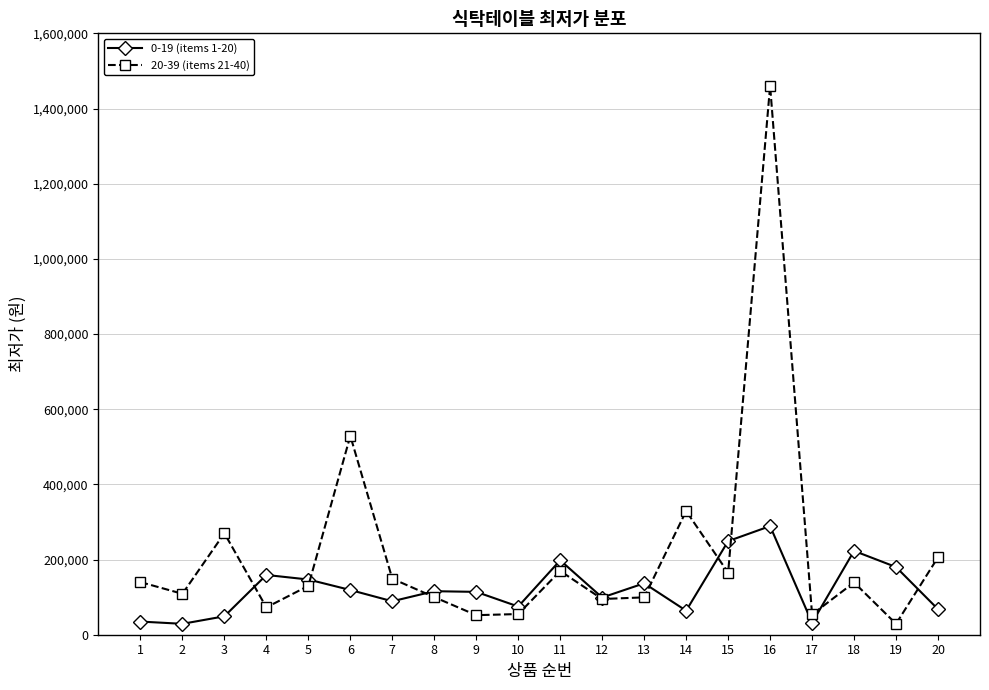

What is the spread (max minus min) of values at 17?

22140